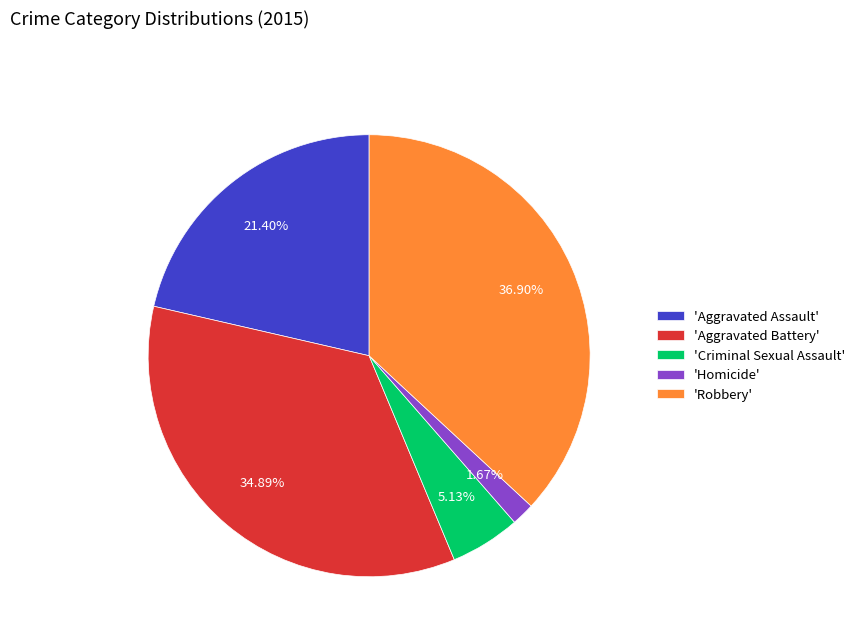

Which category has the smallest portion of the pie?

'Homicide'